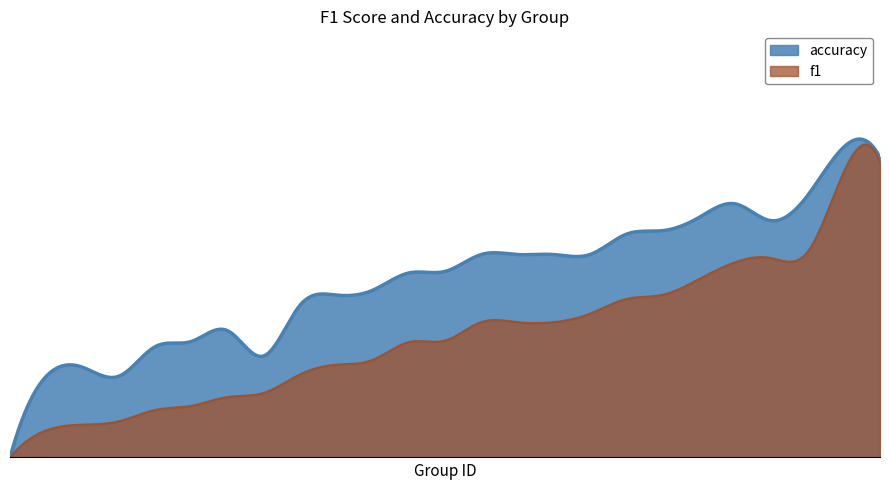

List the series in order of their peak value, lowest first.

f1, accuracy